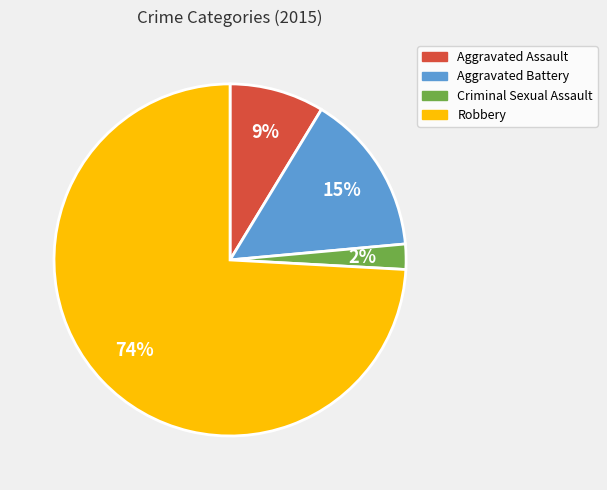

Which has a higher value, Robbery or Aggravated Battery?

Robbery